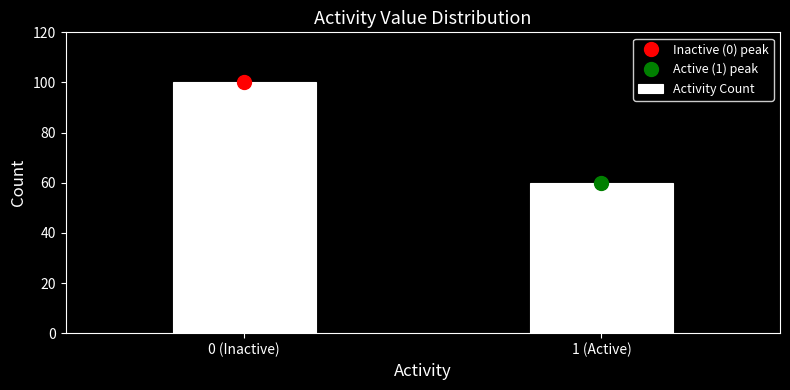

Reading left to right, extract all data points from this chart.

100	60